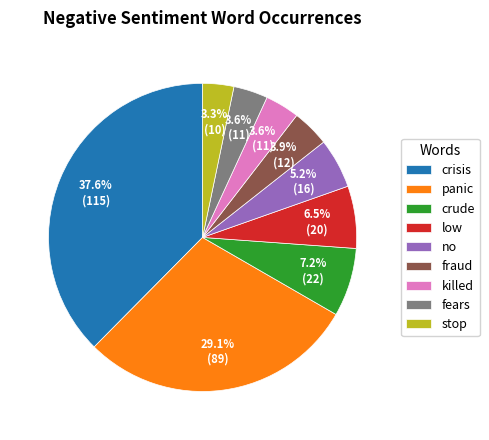

Is it true that killed is 4% of the pie?

True